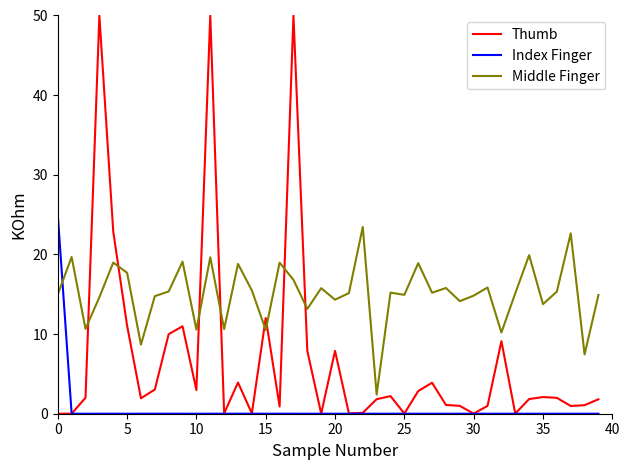

After their last crossing, which series has the higher values: Middle Finger or Thumb?

Middle Finger